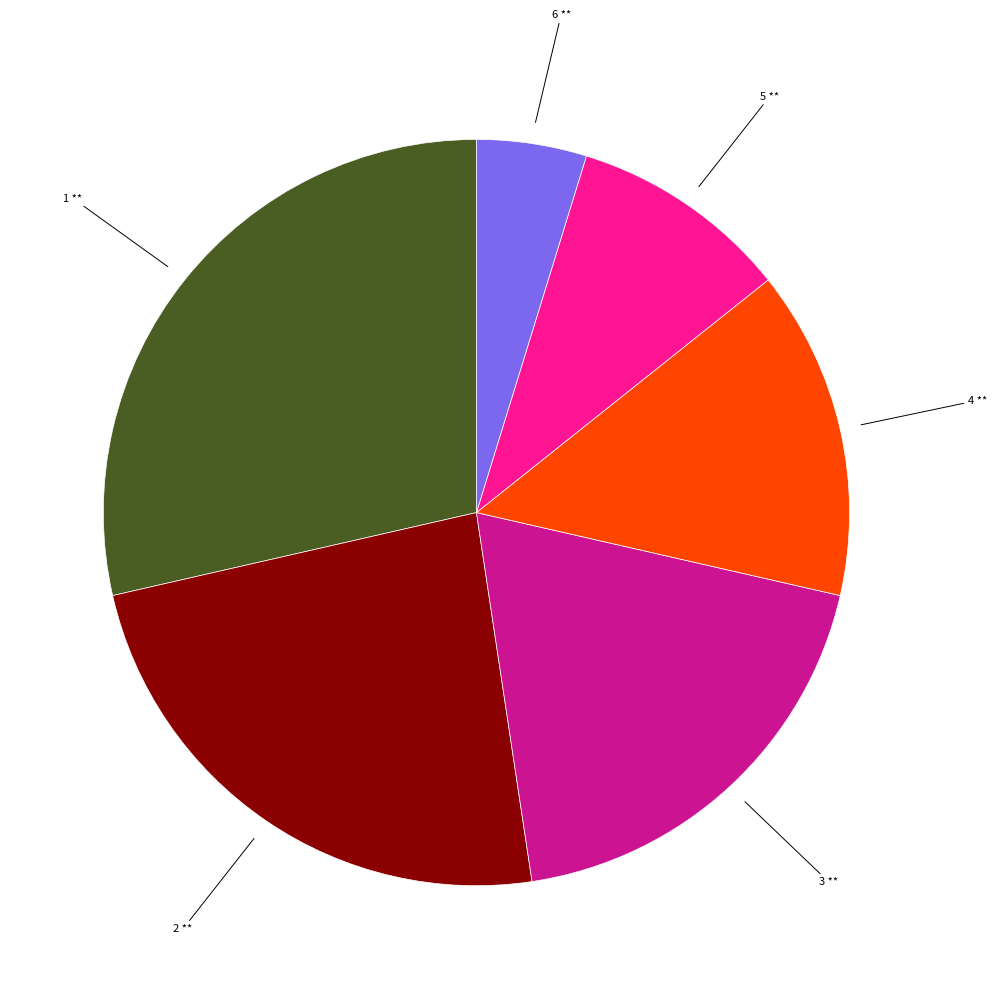

Count the number of slices in the pie.

6